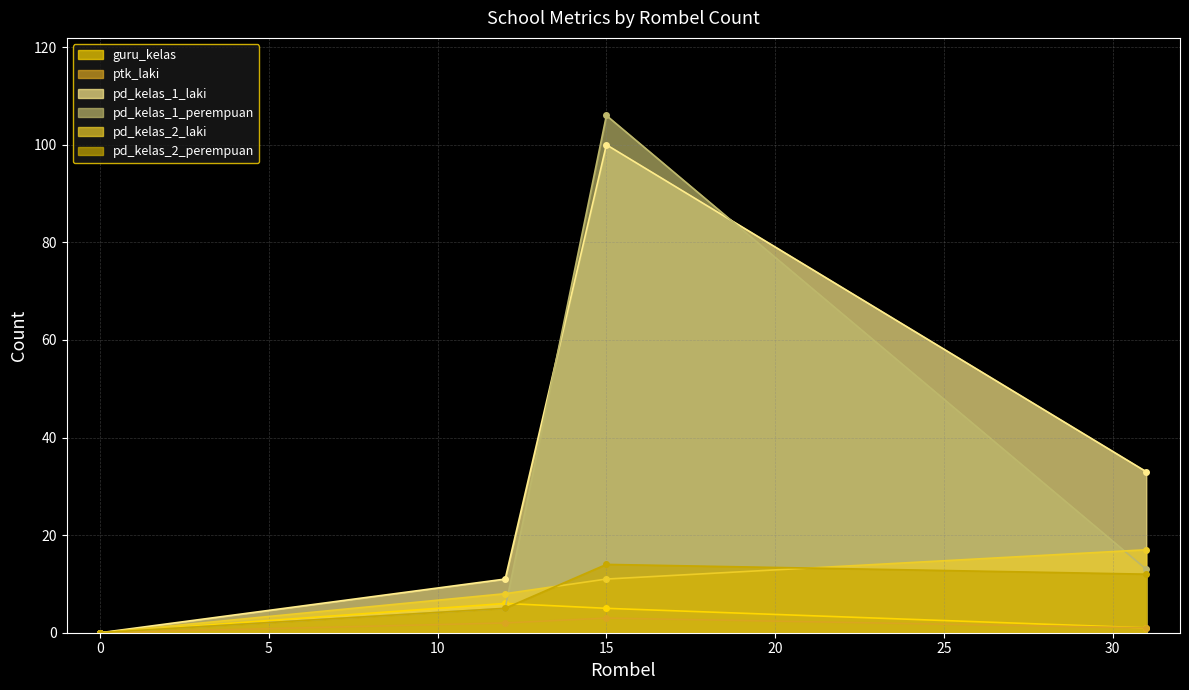

Between 15 and 12, which is larger?

12